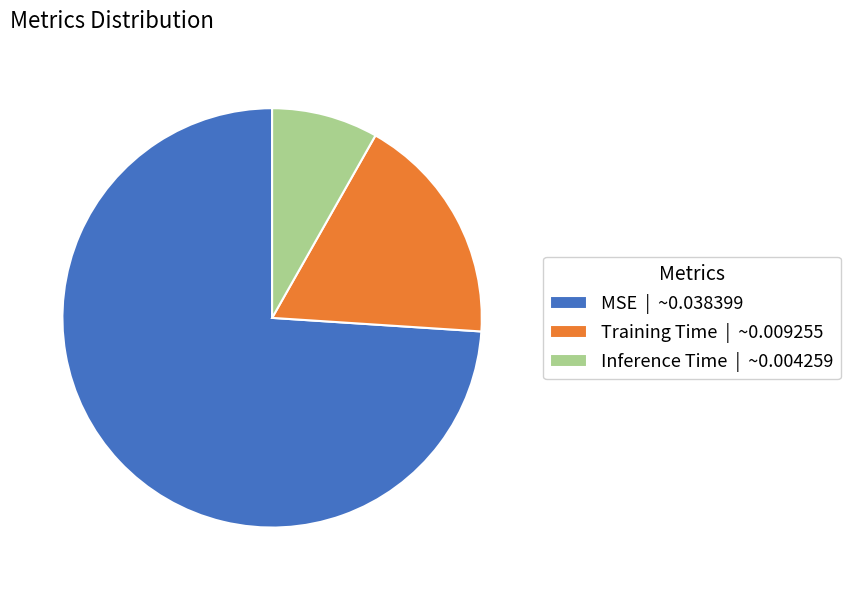

True or false: MSE | ~0.038399 accounts for 74% of the total.

True